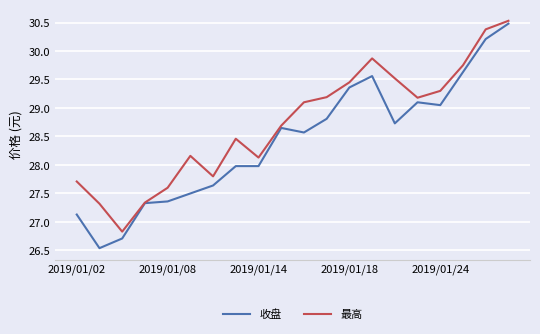

What is the highest value of the 最高 series?

30.5